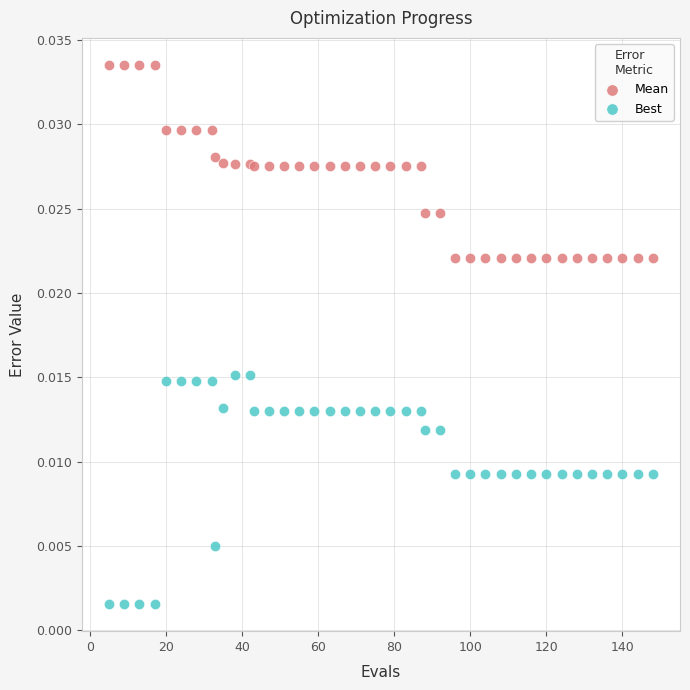

Which series contains the lowest Y value?

Best